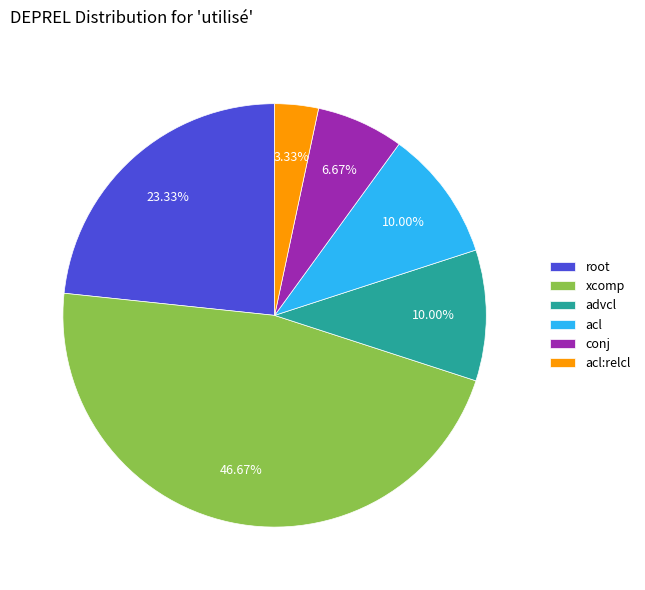

To the nearest percent, what is the difference between the conj and advcl slice percentages?

3%